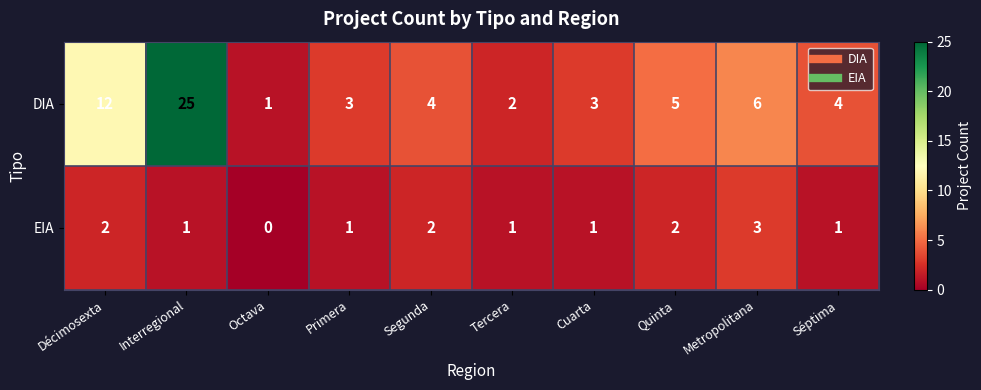

How many data points in DIA are less than 4?

4